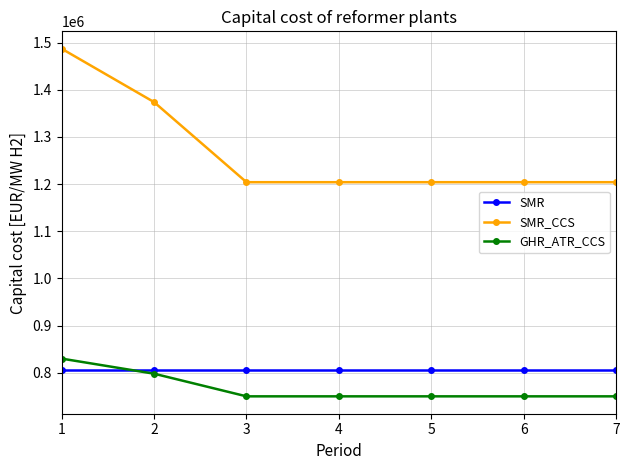

Does the chart have visible grid lines?

Yes